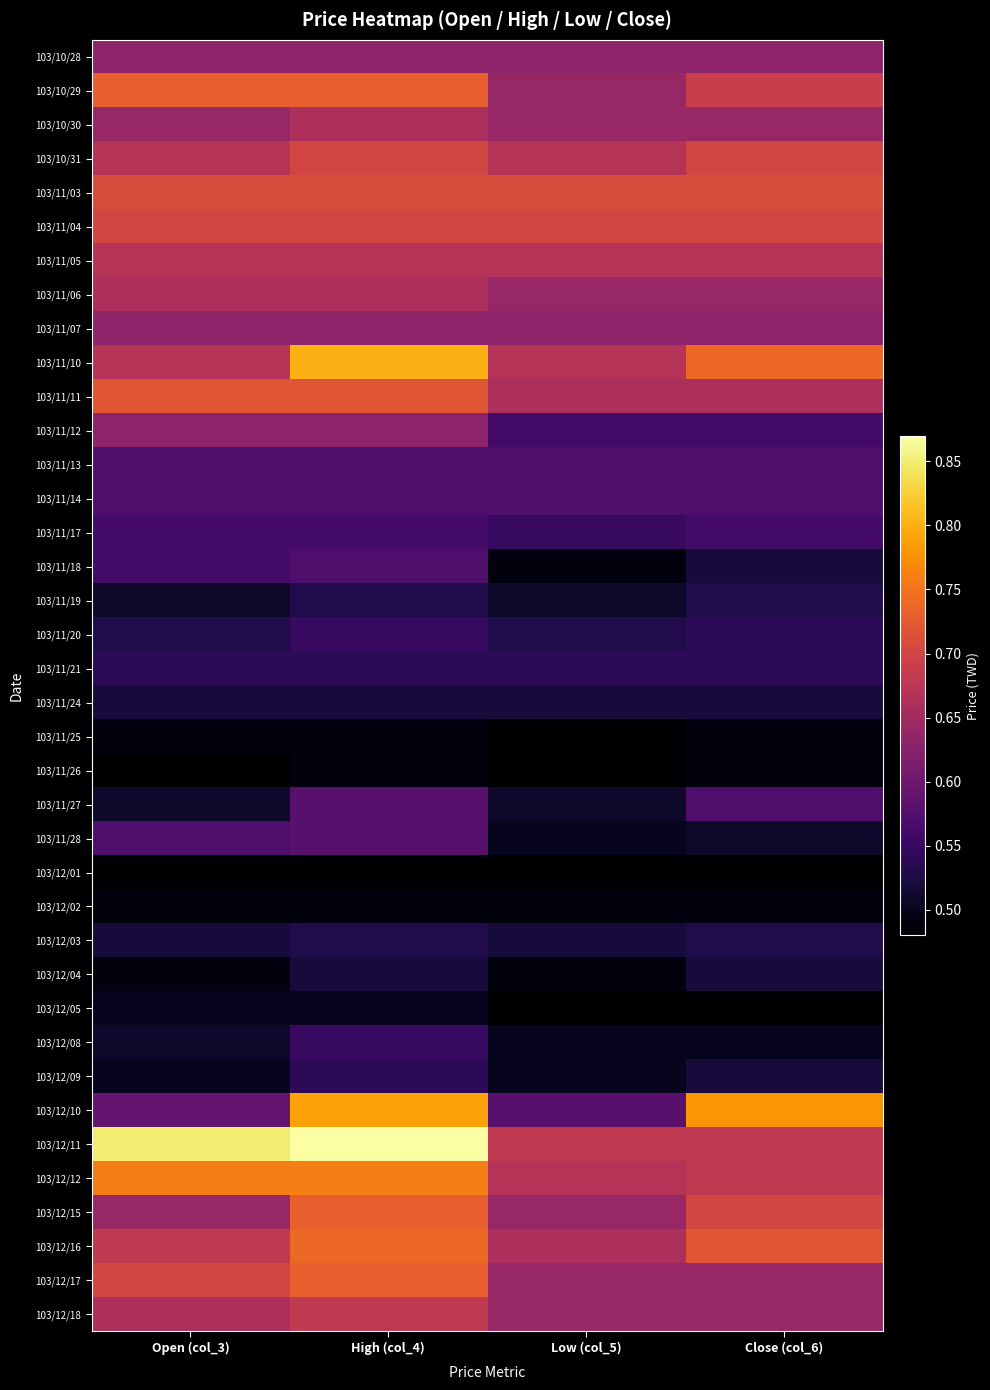

Between Close (col_6) and High (col_4), which is larger?

Close (col_6)